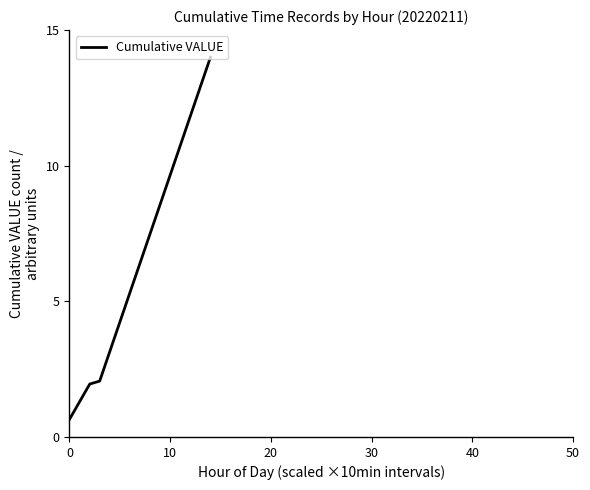

What is the greatest value displayed?

14.0